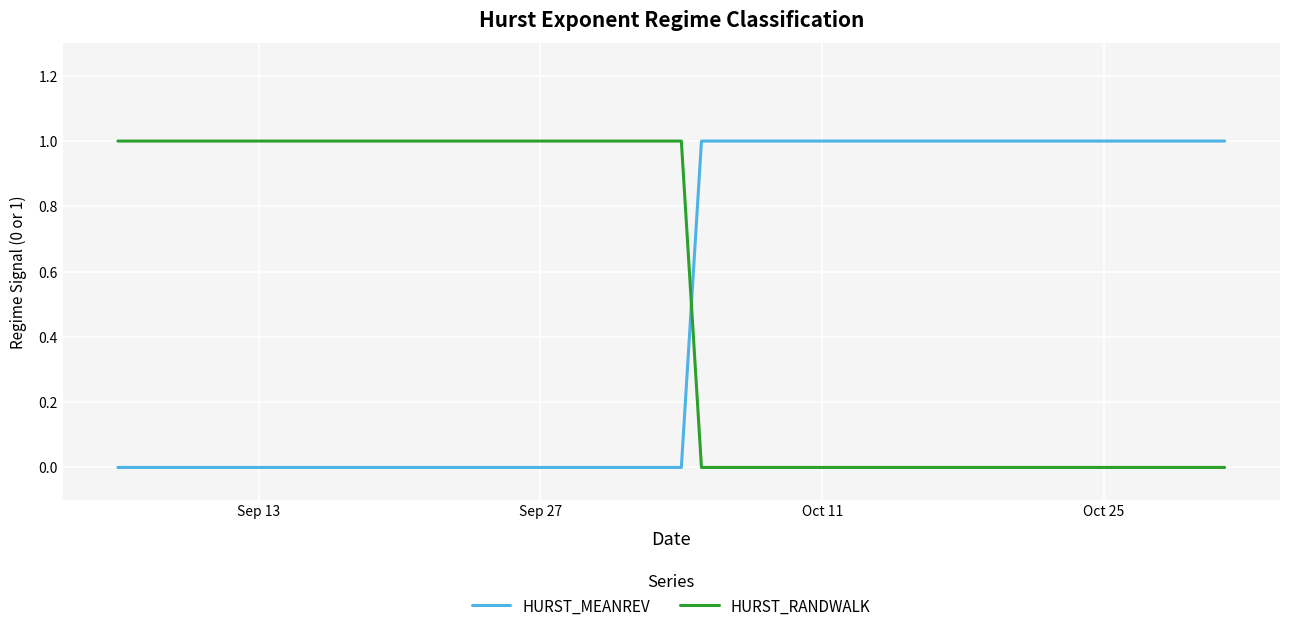

What is the difference between the maximum and second lowest values in the HURST_RANDWALK series?

1